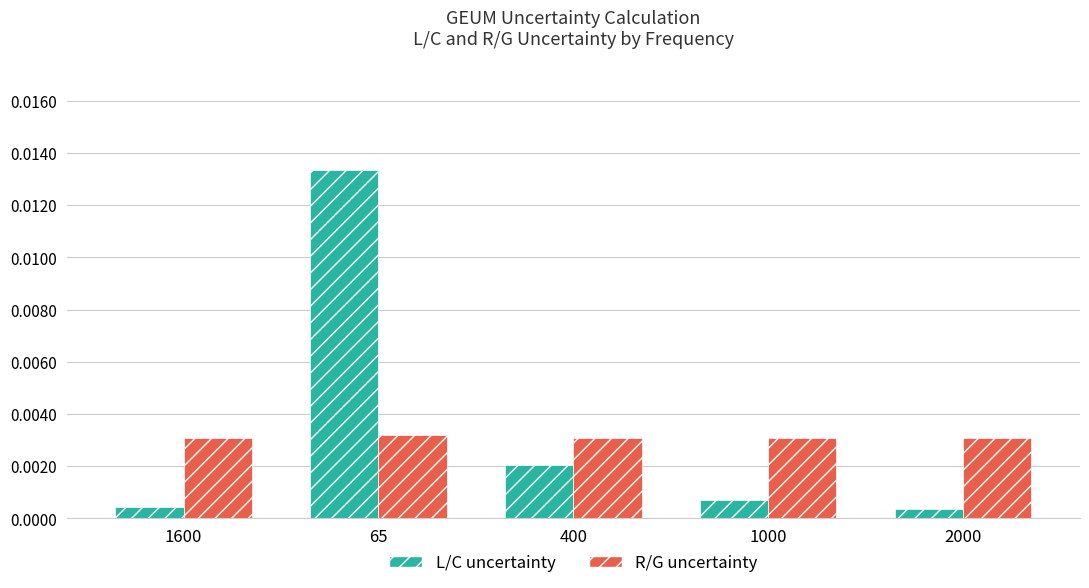

Count the R/G uncertainty values in the range 0 to 1.

5